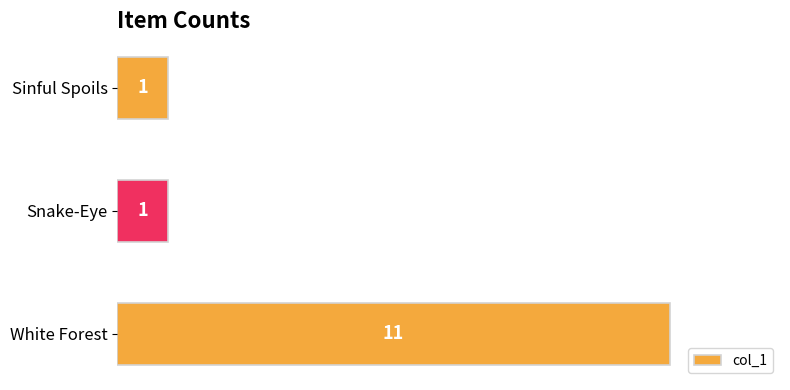

How many values are between 1 and 11?

3